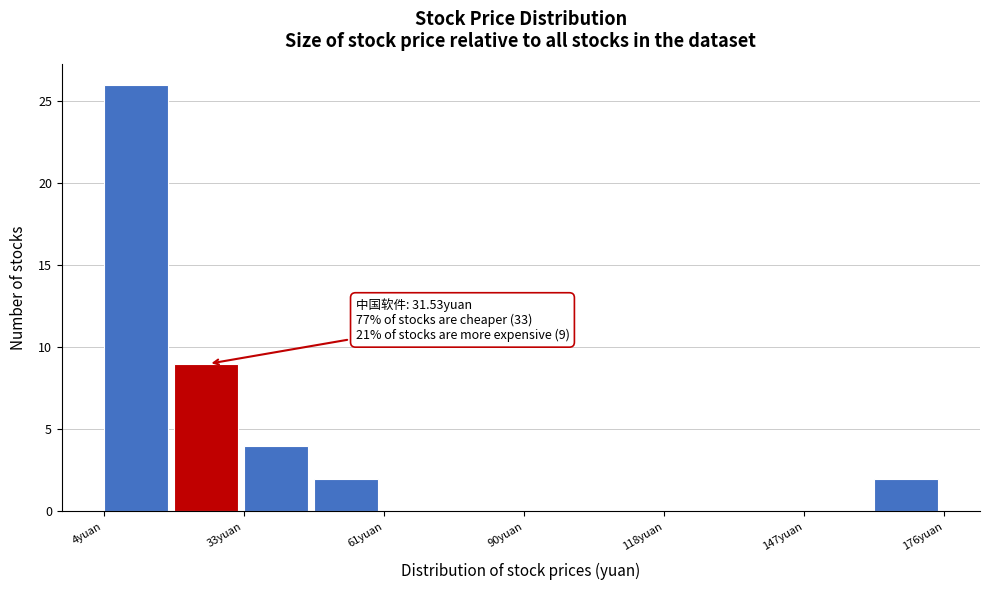

Read against the x-axis, roughly where is the centre of the tallest bar?

10